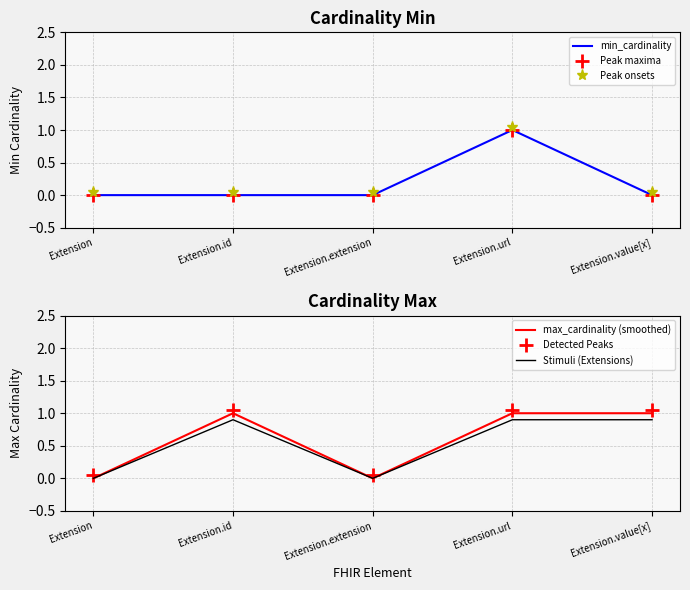

True or false: Detected Peaks and Stimuli (Extensions) intersect in this chart.

False